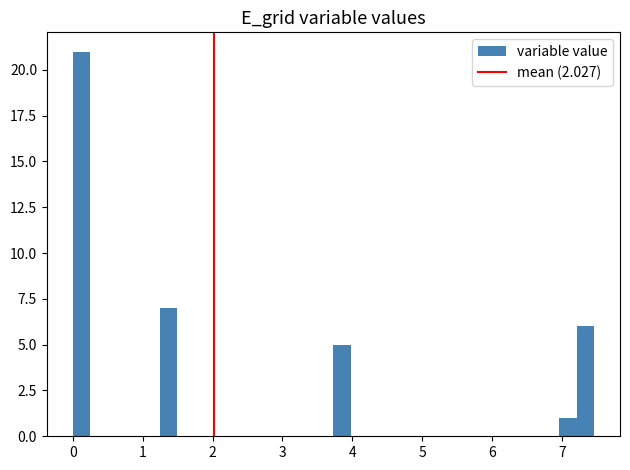

Around what value on the x-axis is the tallest bar? Give the approximate position of its centre, as read against the axis.

0.1